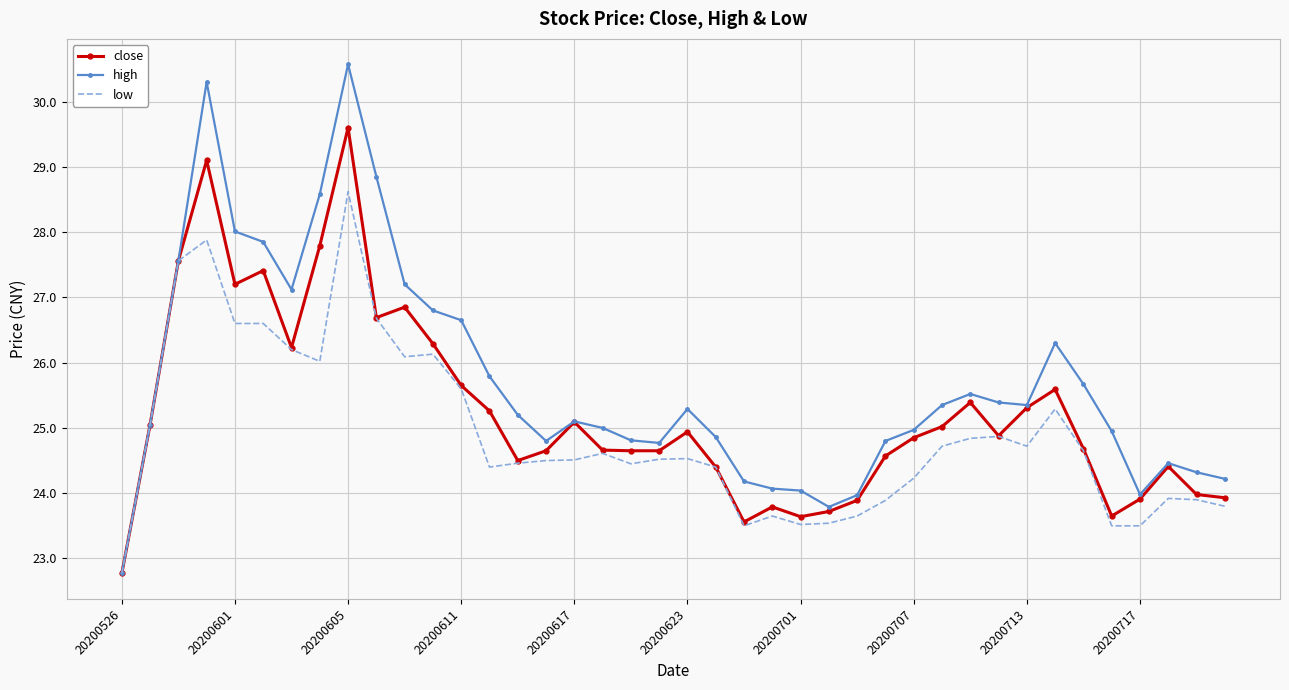

List the series in order of their overall mean, highest first.

high, close, low